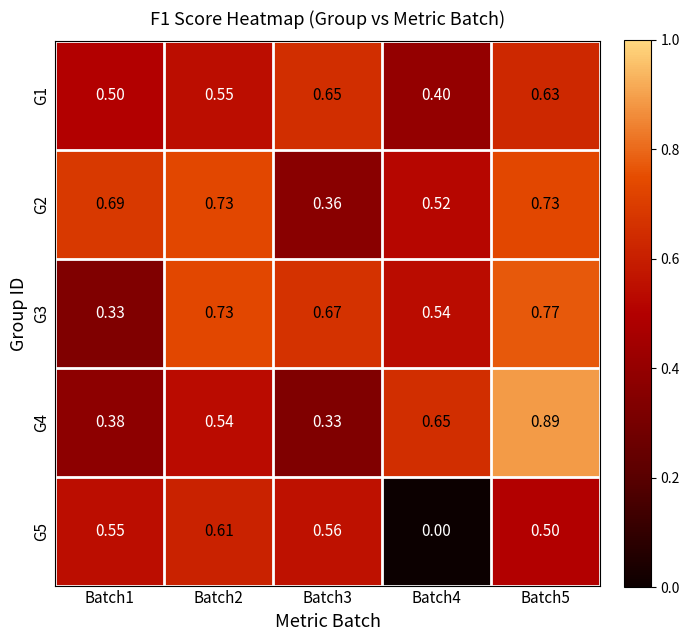

Reading left to right, transcribe all the data shown in this chart.

G1: Batch1=0.5	Batch2=0.6	Batch3=0.7	Batch4=0.4	Batch5=0.6
G2: Batch1=0.7	Batch2=0.7	Batch3=0.4	Batch4=0.5	Batch5=0.7
G3: Batch1=0.3	Batch2=0.7	Batch3=0.7	Batch4=0.5	Batch5=0.8
G4: Batch1=0.4	Batch2=0.5	Batch3=0.3	Batch4=0.7	Batch5=0.9
G5: Batch1=0.6	Batch2=0.6	Batch3=0.6	Batch4=0.0	Batch5=0.5